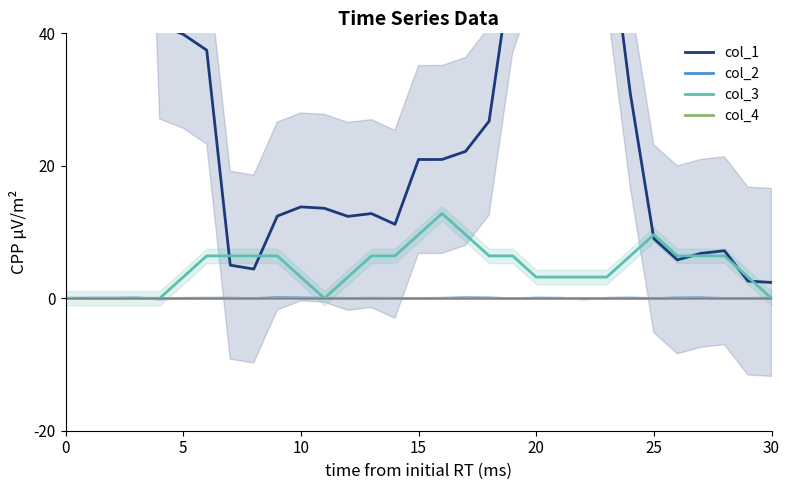

What is the label of the 2nd point from the right?

29